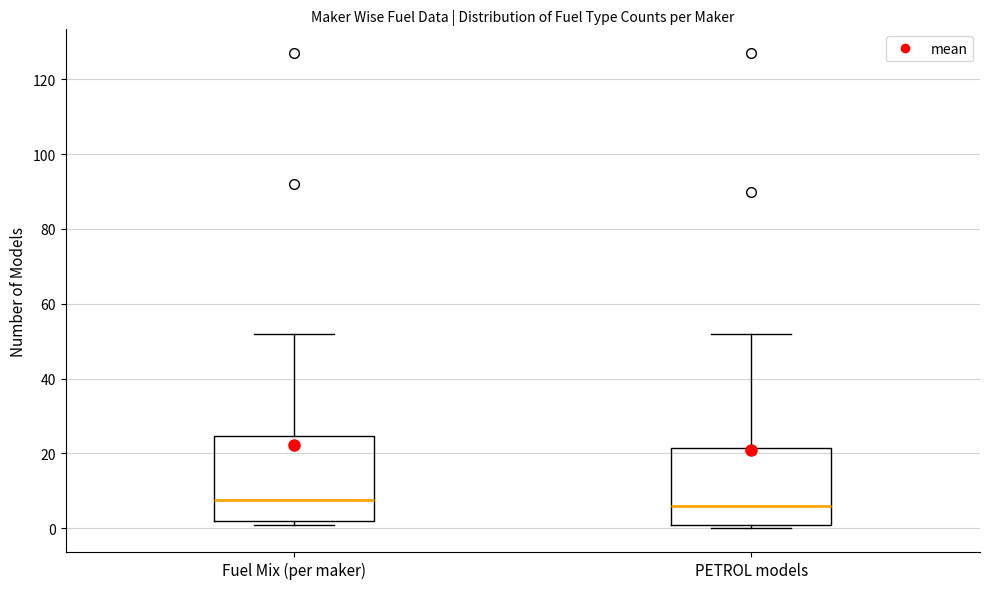

Where does the upper whisker of the box for Fuel Mix (per maker) end on the y-axis? The values are not printed on the chart, so give them approximately, as read against the axis.

52